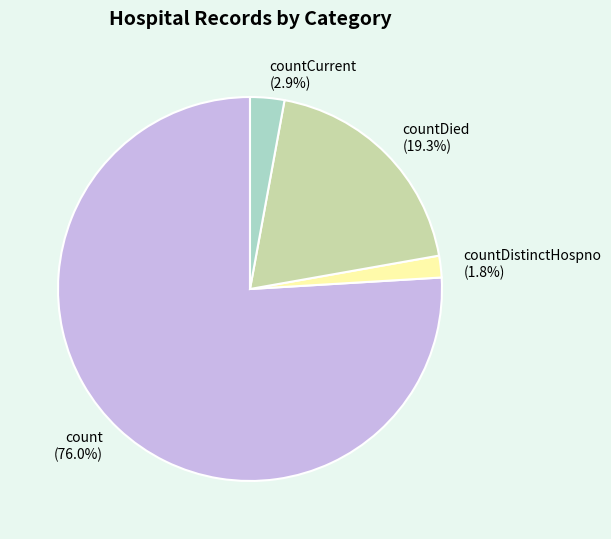

To the nearest percent, what percentage of the pie is countCurrent?

3%